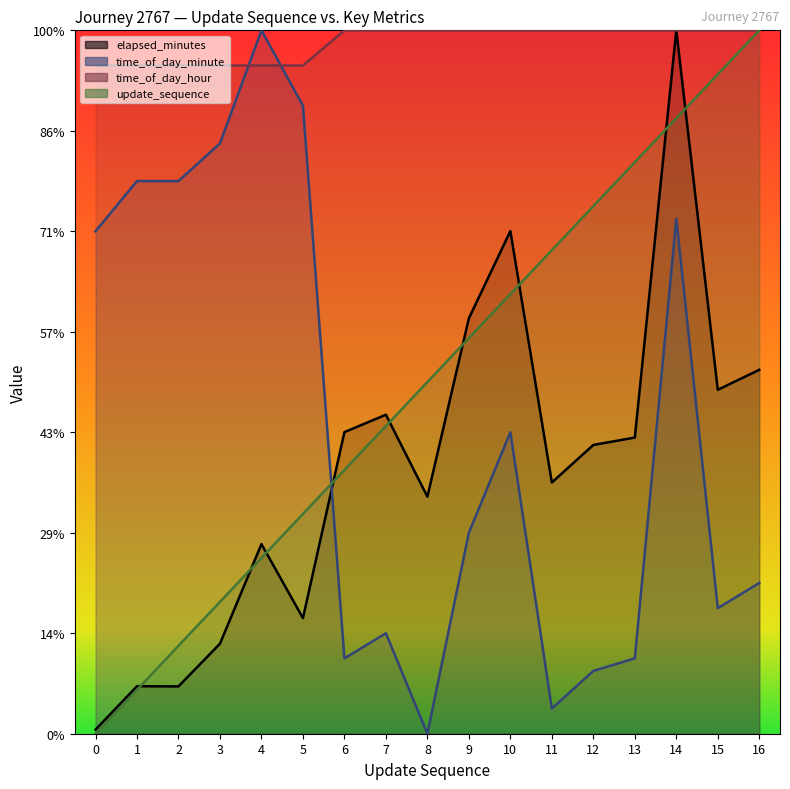

At 2, list the series in order from smallest to largest.

elapsed_minutes, update_sequence, time_of_day_minute, time_of_day_hour